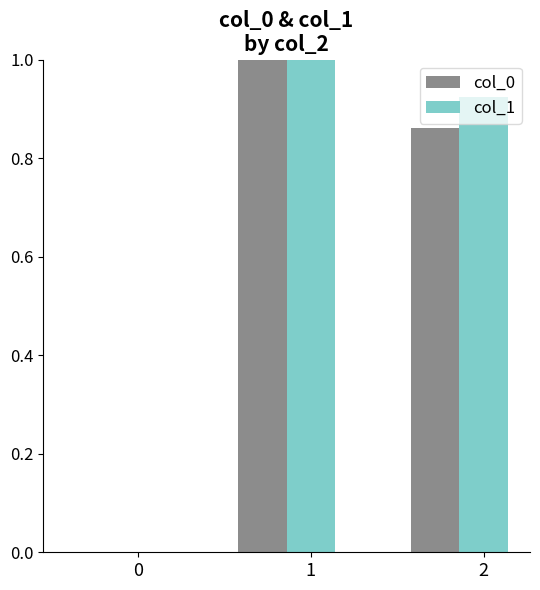

How many data points in col_1 are above 0?

2